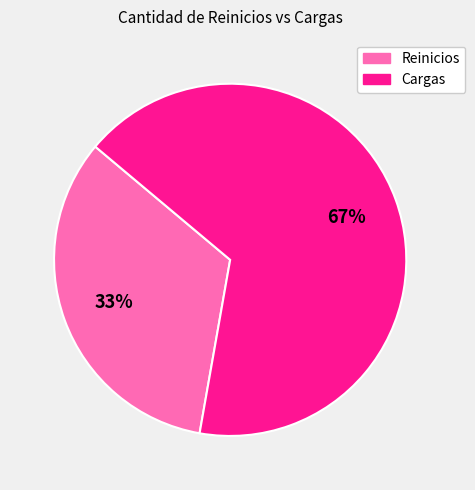

To the nearest percent, what is the average slice percentage?

50%